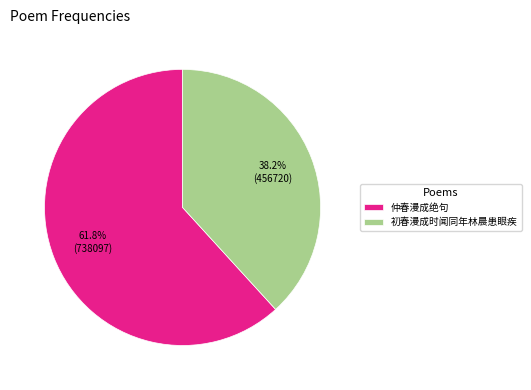

Rank the categories by value from highest to lowest.

仲春漫成绝句, 初春漫成时闻同年林晨患眼疾